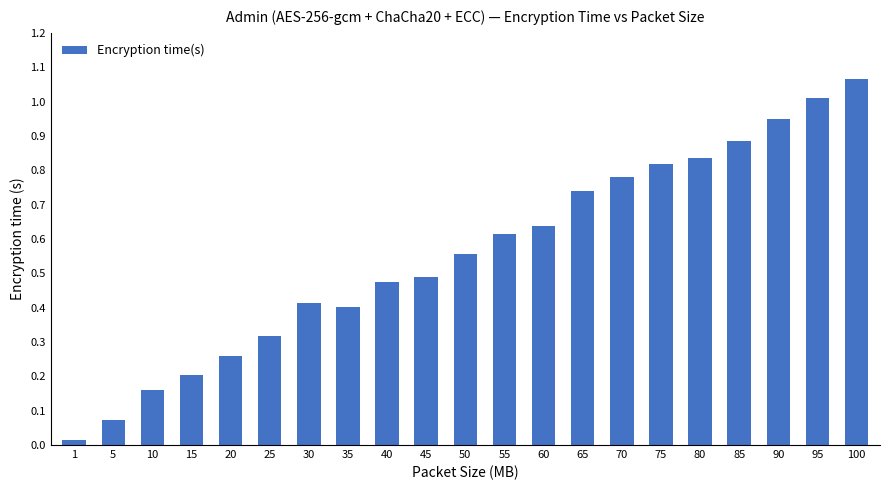

What is the sum of the values at 85 and 75?

1.7